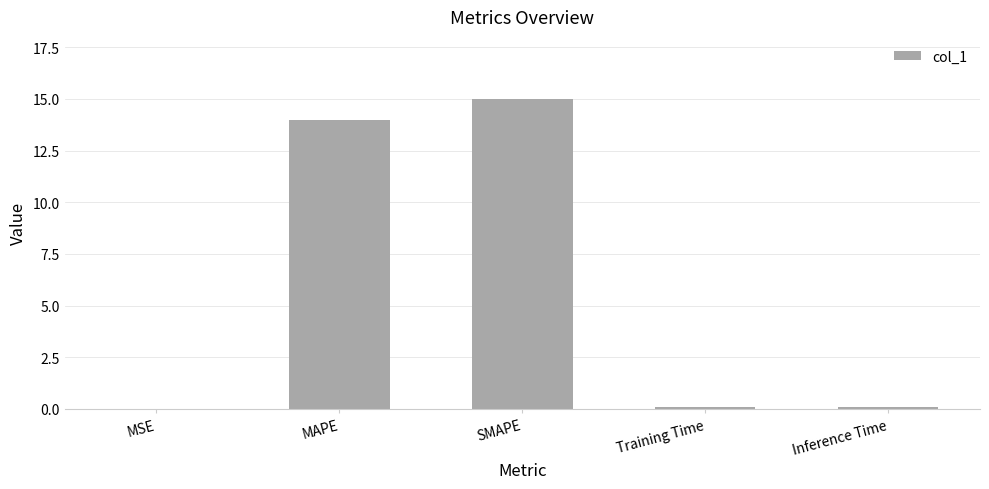

Between MAPE and MSE, which is larger?

MAPE